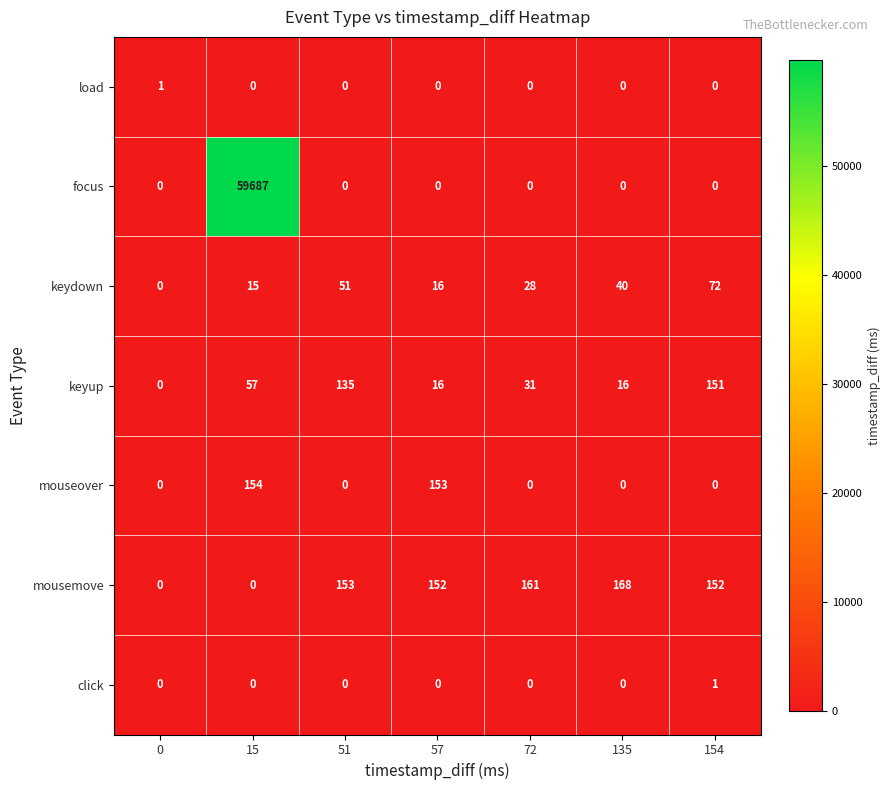

How many data points does each series have?

7